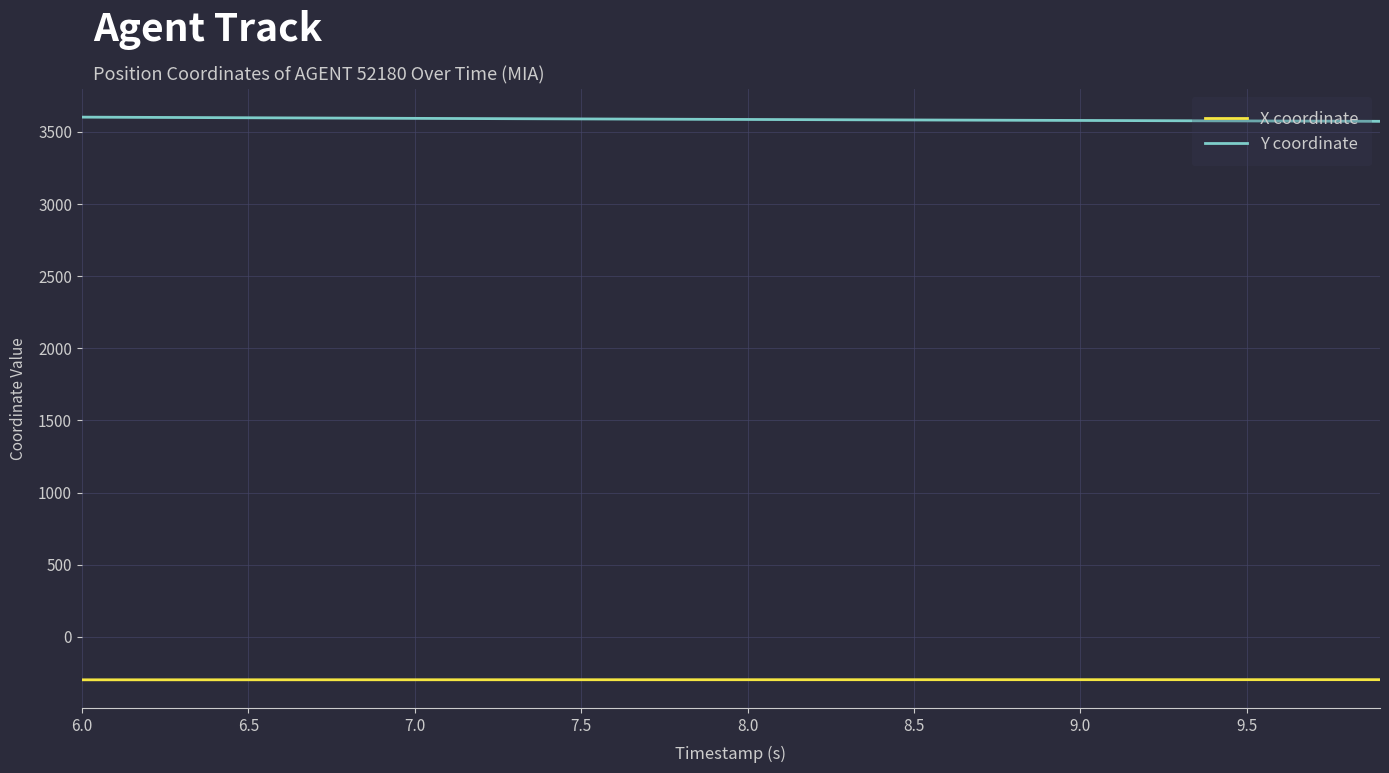

Rank the series by their maximum value, from highest to lowest.

Y coordinate, X coordinate